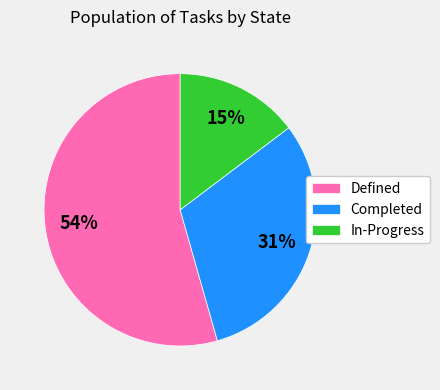

To the nearest percent, what is the average slice percentage?

33%